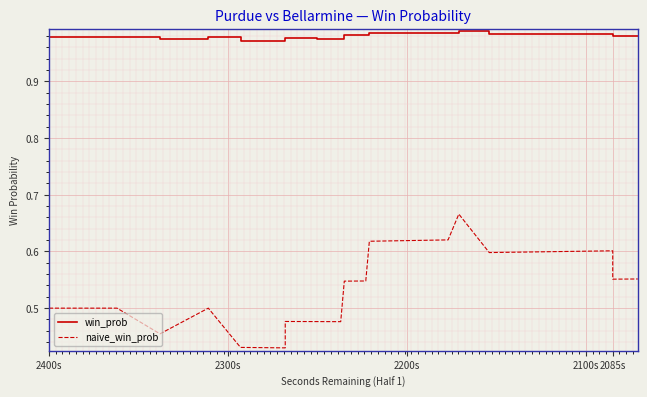

How many interior local peaks does the win_prob series have?

5